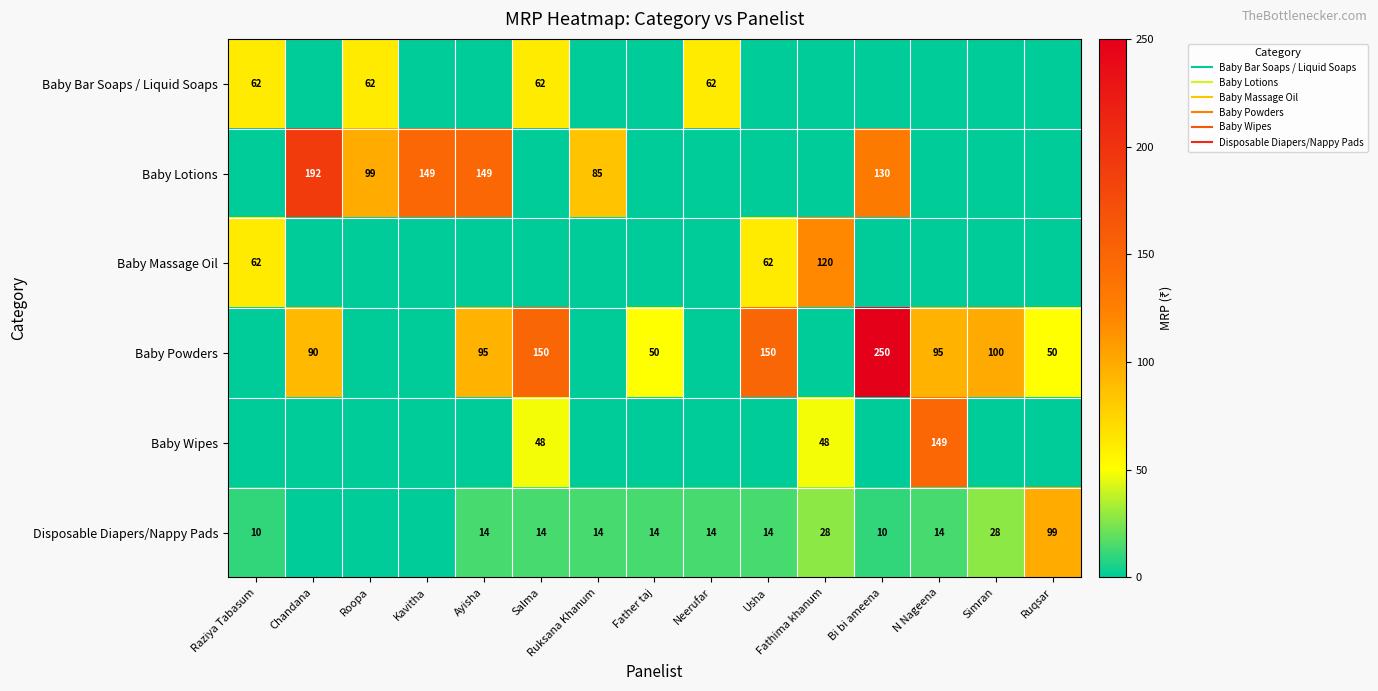

What value does the Disposable Diapers/Nappy Pads series have at Ayisha?

14